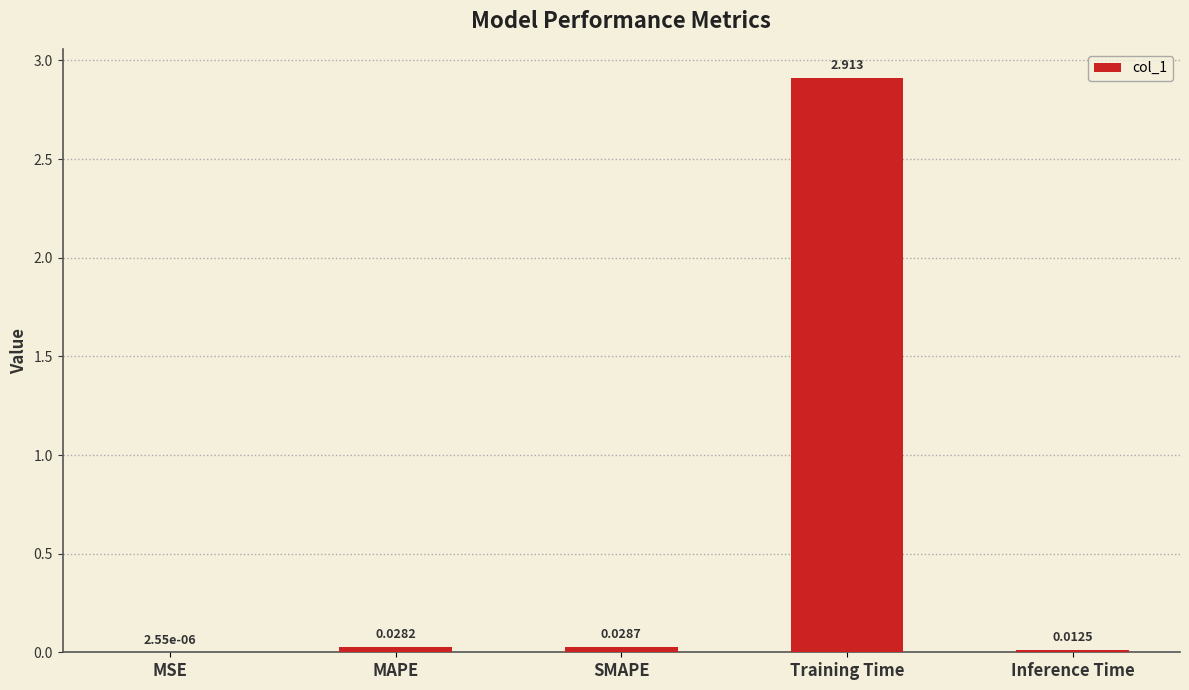

What is the sum of all values?

3.0